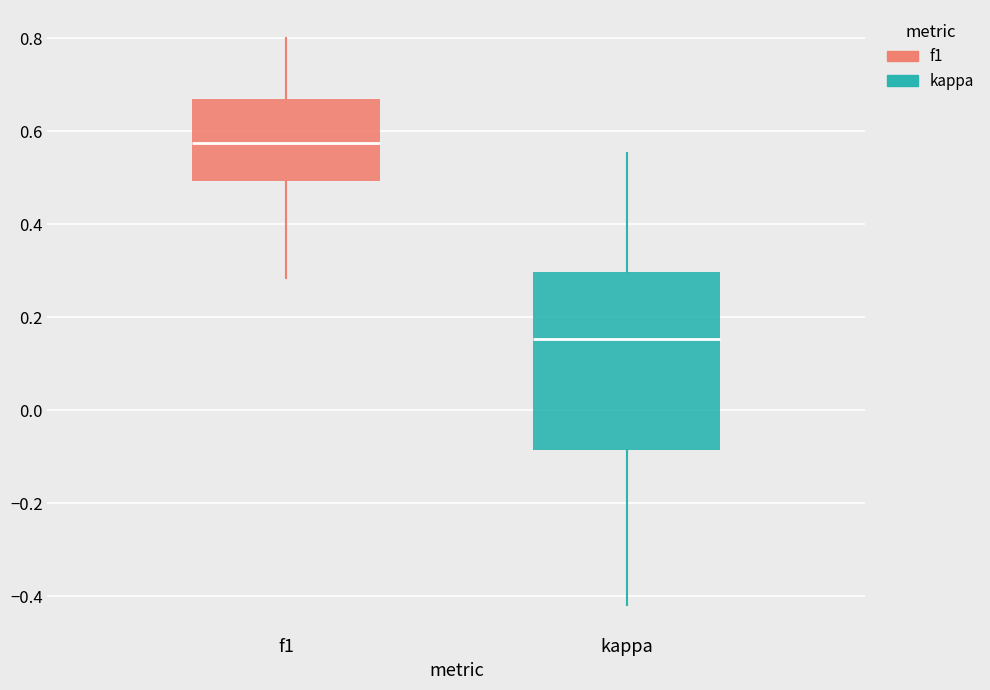

Reading left to right, transcribe this box plot: for each box, give where its median line is, the range the box spans, and where its two whiskers end, as read against the y-axis. The values are not printed on the chart, so give them approximately, as read against the axis.

f1: median 0.58, box 0.50 to 0.68, whiskers 0.28 to 0.80
kappa: median 0.16, box -0.08 to 0.30, whiskers -0.42 to 0.56